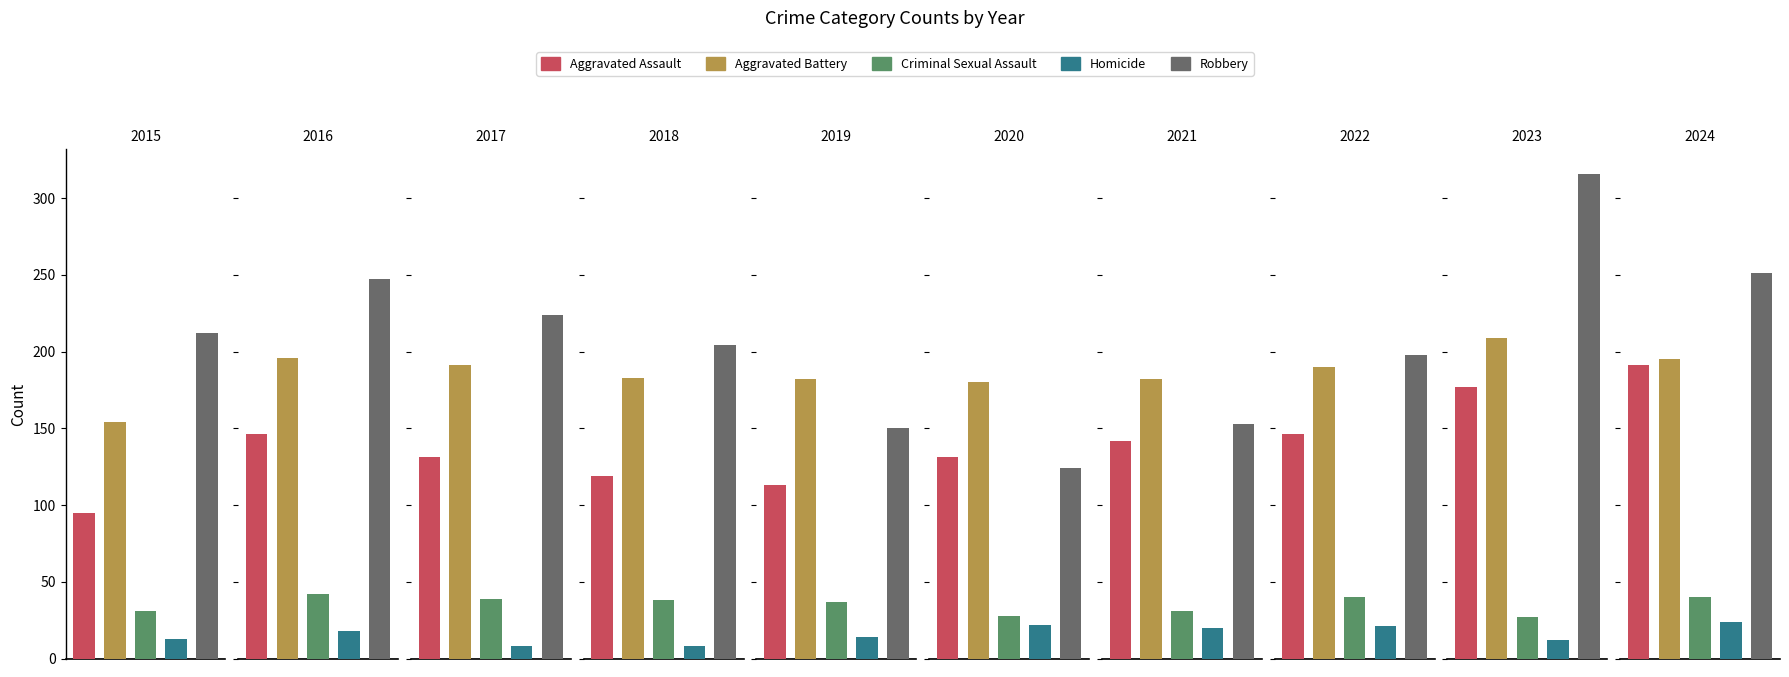

What is the sum of all Aggravated Battery values?

1862